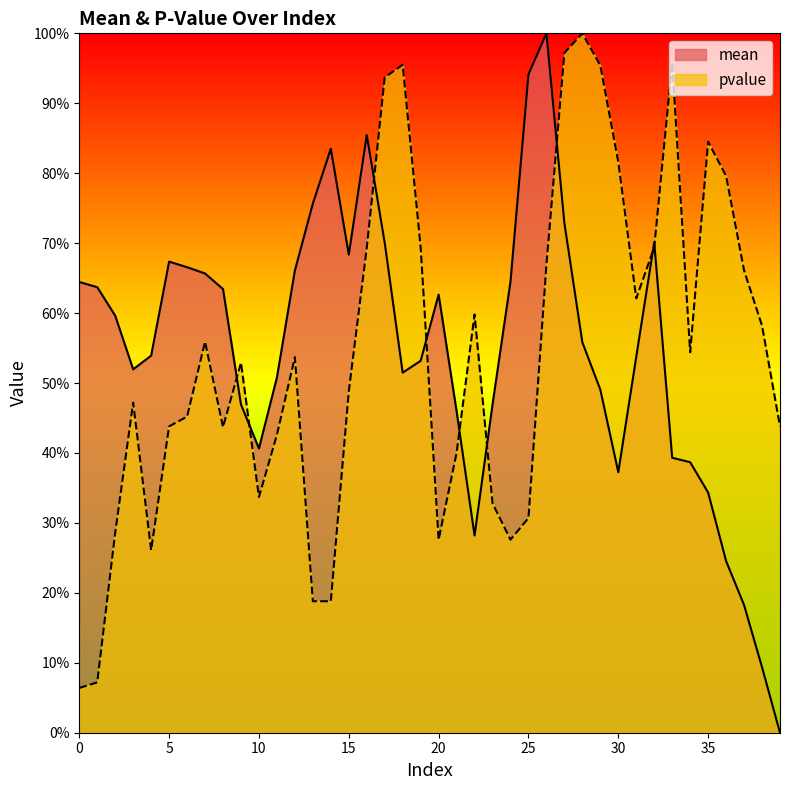

The value of mean at 0 is 0.6. True or false?

True